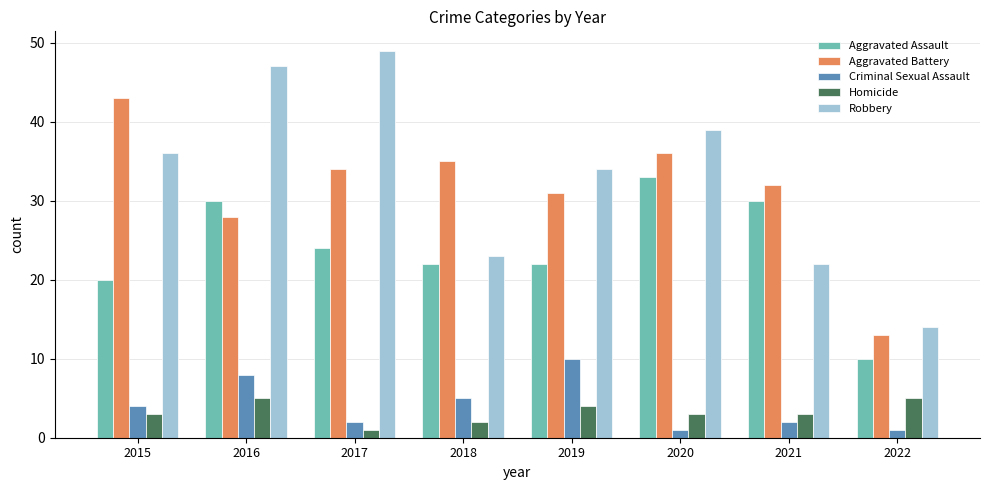

Rank the series by their maximum value, from lowest to highest.

Homicide, Criminal Sexual Assault, Aggravated Assault, Aggravated Battery, Robbery